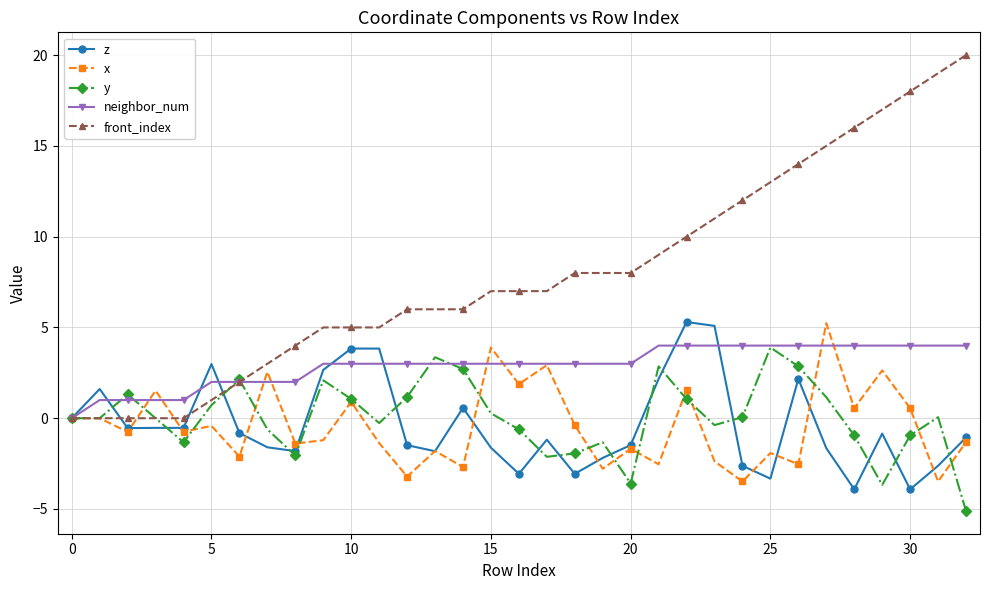

Which series has the largest total across all categories?

front_index